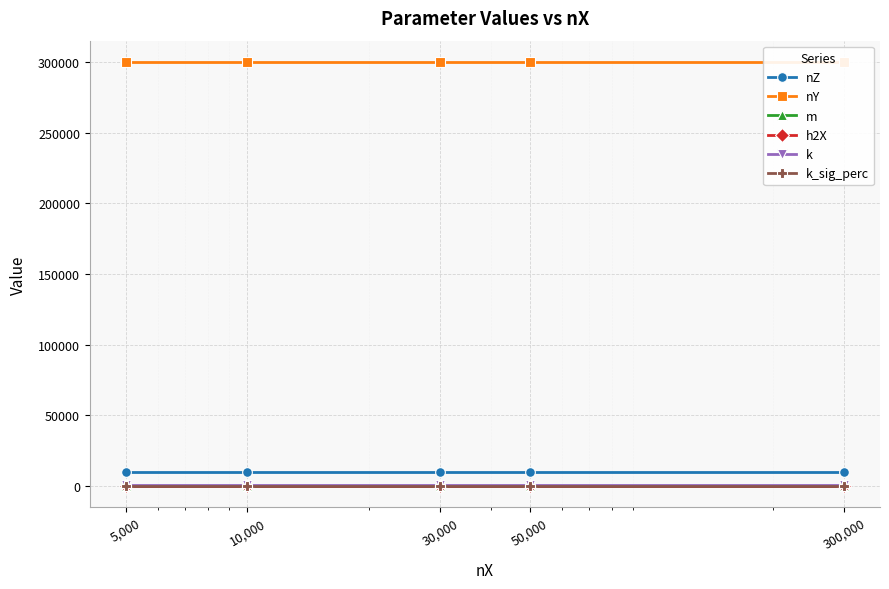

At 5,000, list the series in order from smallest to largest.

k_sig_perc, h2X, m, k, nZ, nY